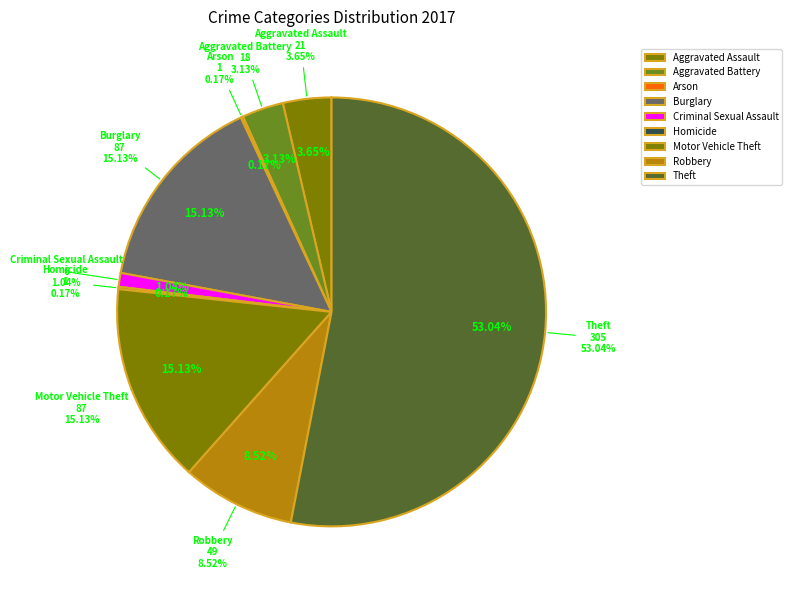

What is the total percentage of Criminal Sexual Assault and Arson?

1.2%